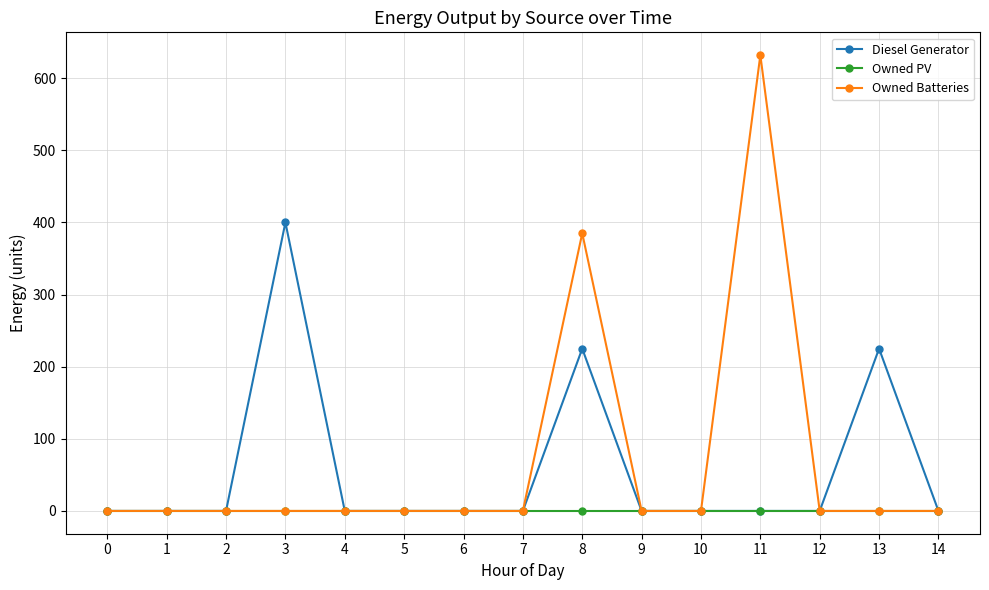

At how many categories does at least one series exceed 279?

3